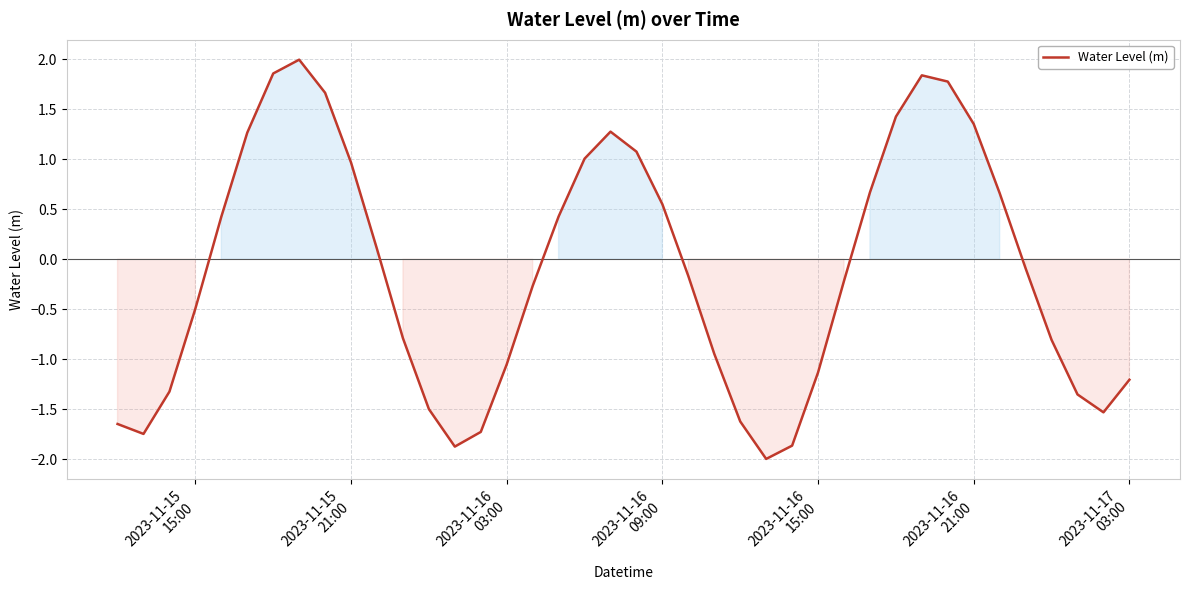

What is the smallest value displayed?

-2.0